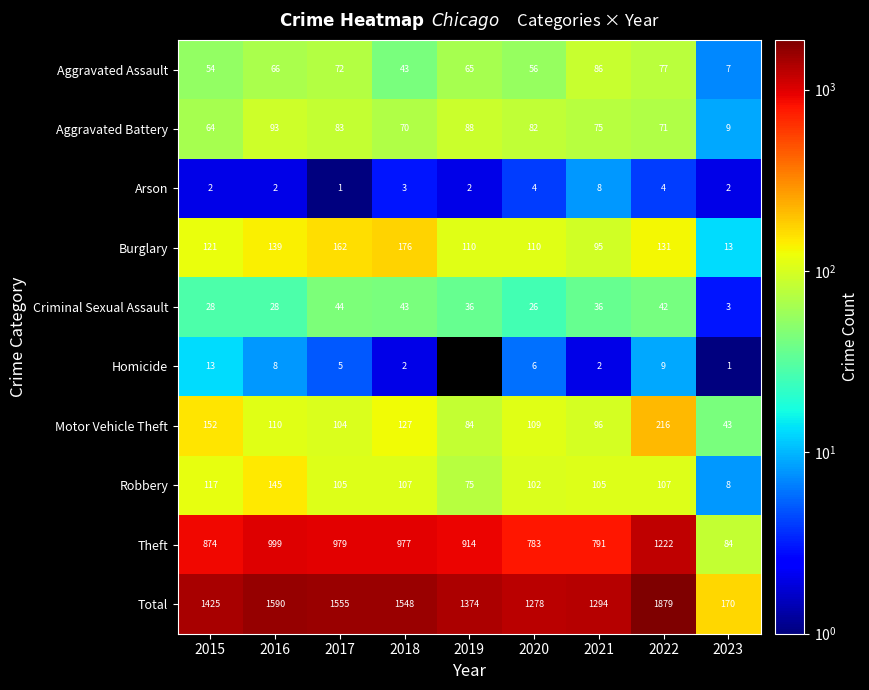

Rank the series at 2020 from highest to lowest value.

Total, Theft, Burglary, Motor Vehicle Theft, Robbery, Aggravated Battery, Aggravated Assault, Criminal Sexual Assault, Homicide, Arson